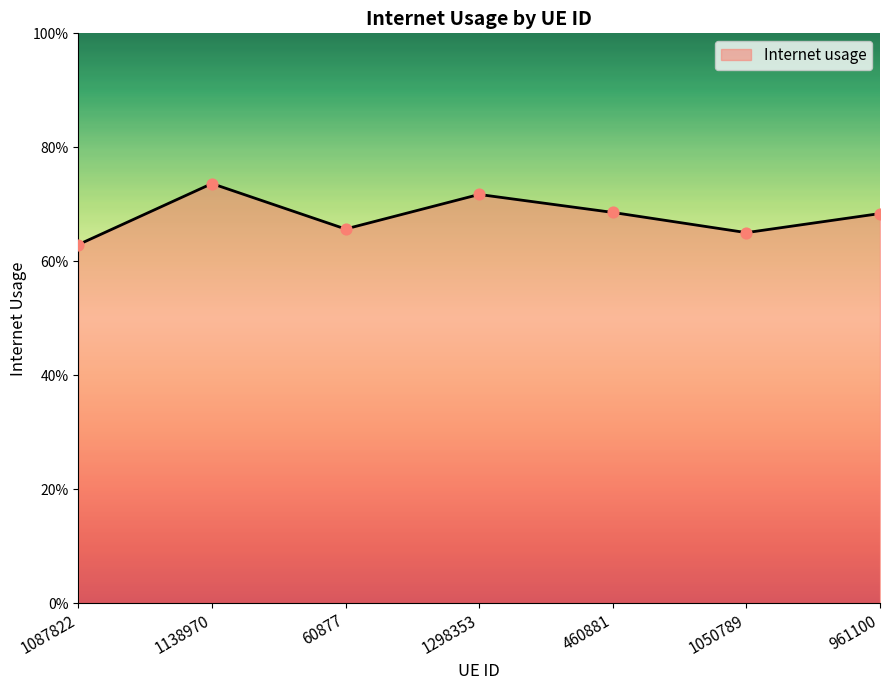

Which has a higher value, 460881 or 1138970?

1138970